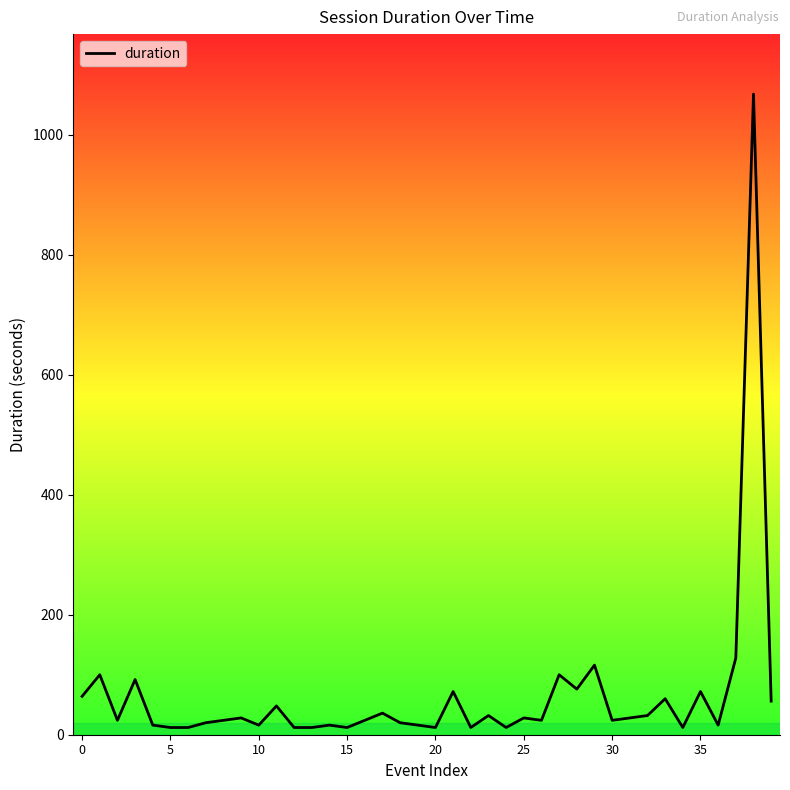

What is the difference between the values at 24 and 35?

8